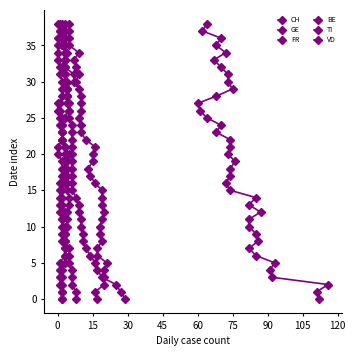

Which series has the largest total across all categories?

CH